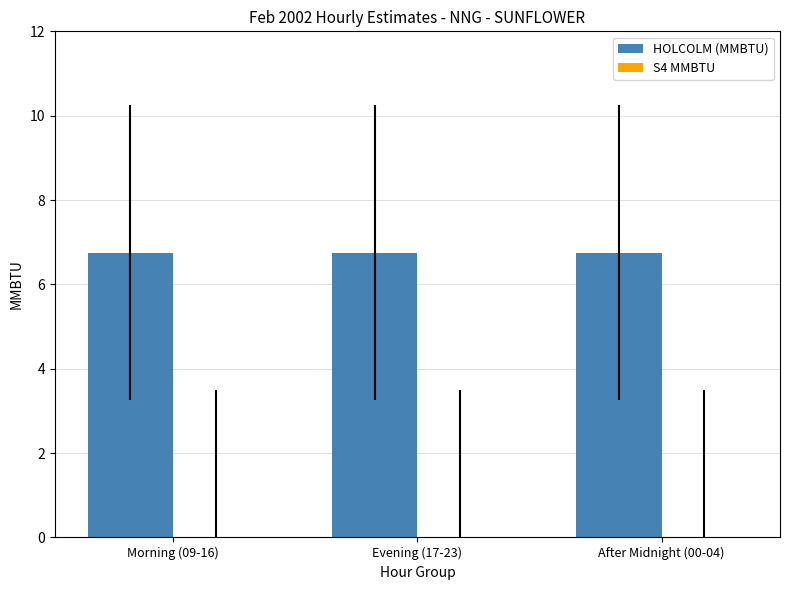

What is the spread (max minus min) of values at After Midnight (00-04)?

6.8